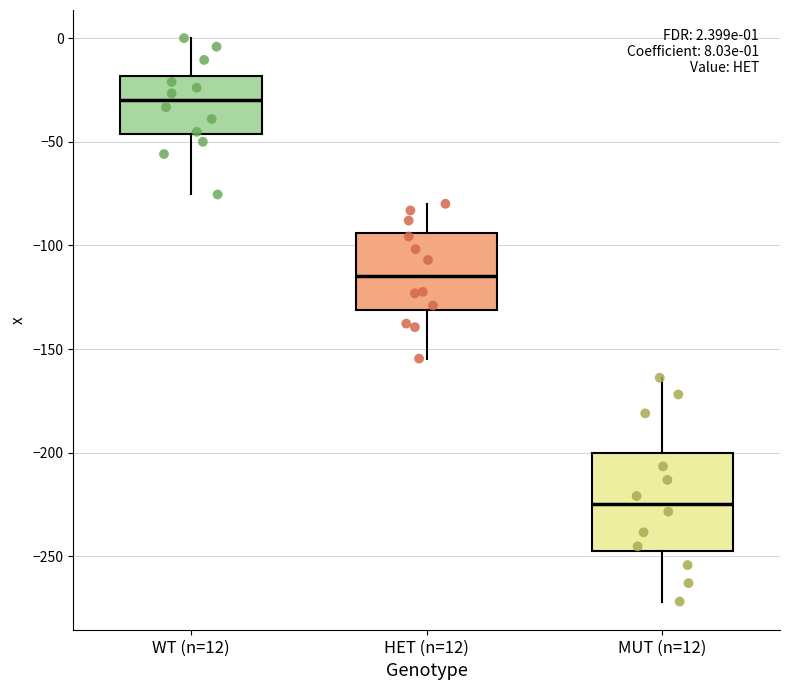

Comparing the boxes themselves (not the whiskers), which one is the tallest?

MUT (n=12)